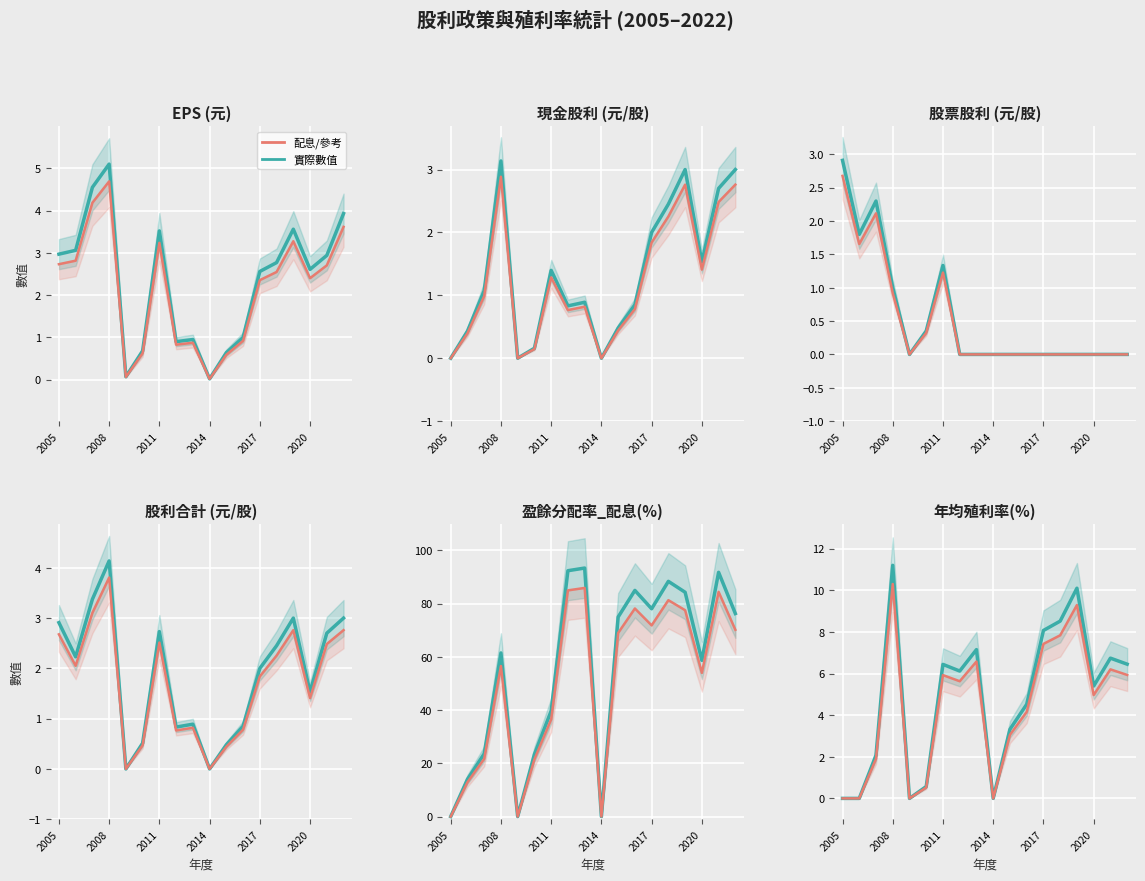

How many interior local peaks does the EPS (元) series have?

4